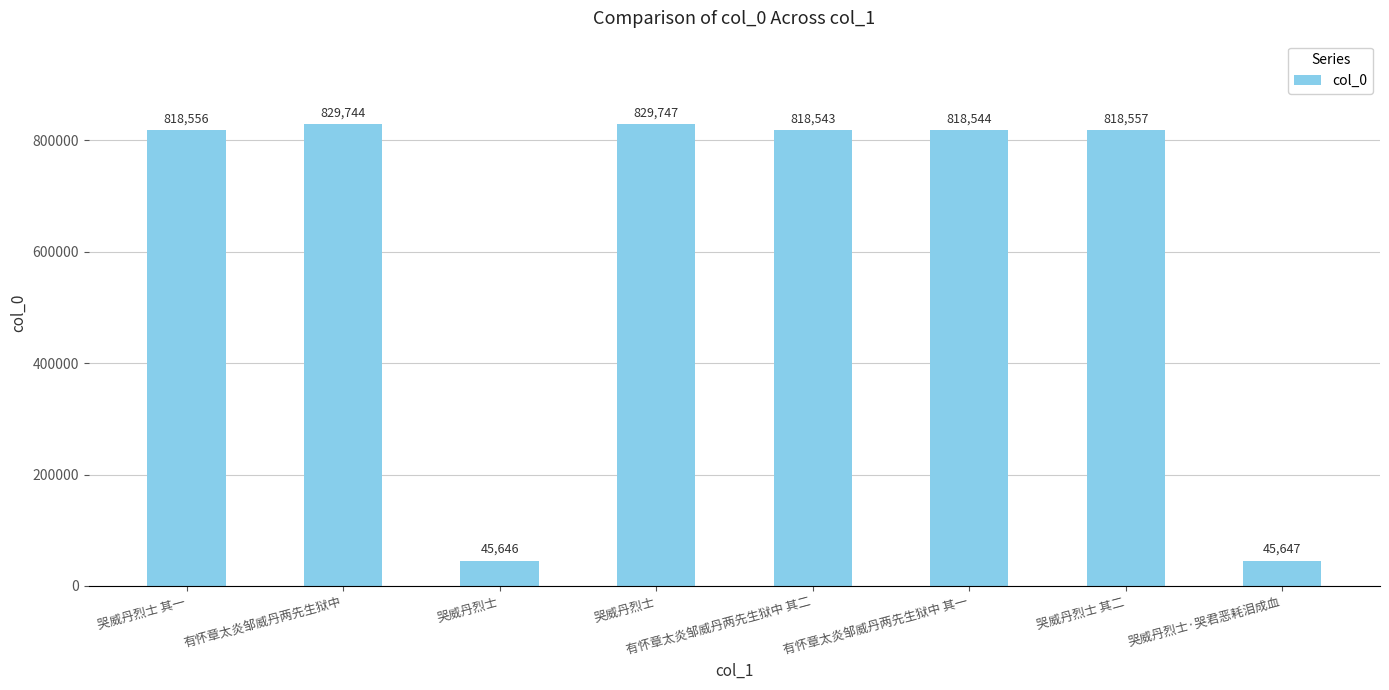

What is the label of the 1st bar from the right?

哭威丹烈士·哭君恶耗泪成血